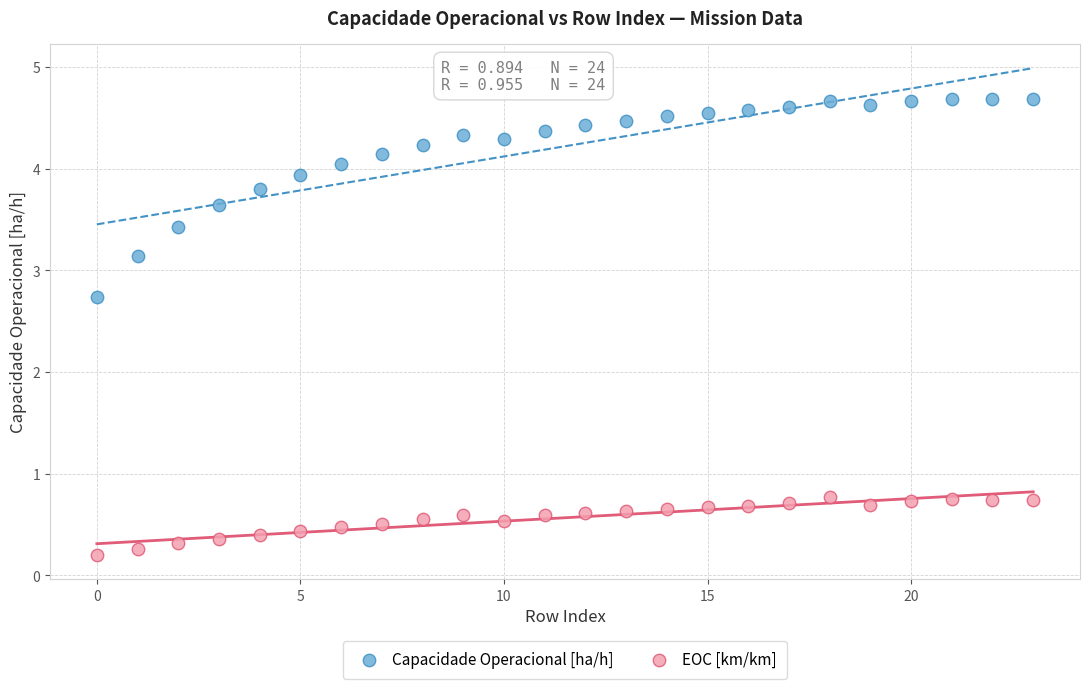

Which series has the widest spread of Y values?

Capacidade Operacional [ha/h]